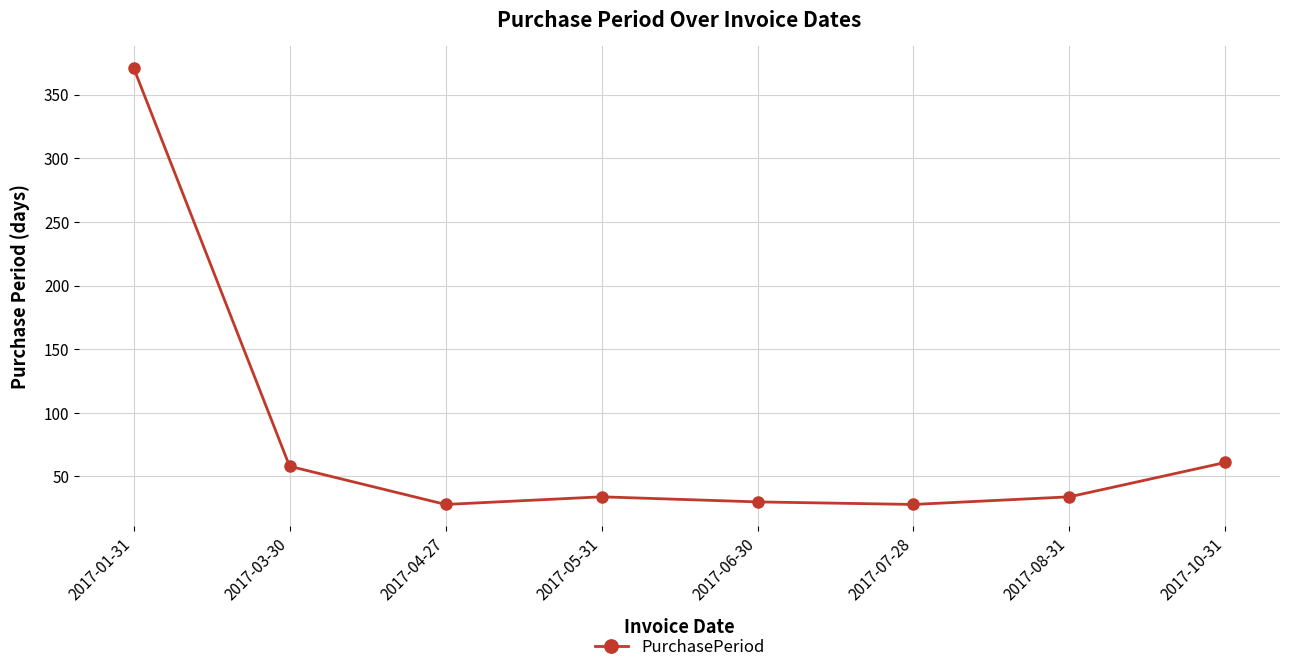

What is the label of the 5th point from the left?

2017-06-30